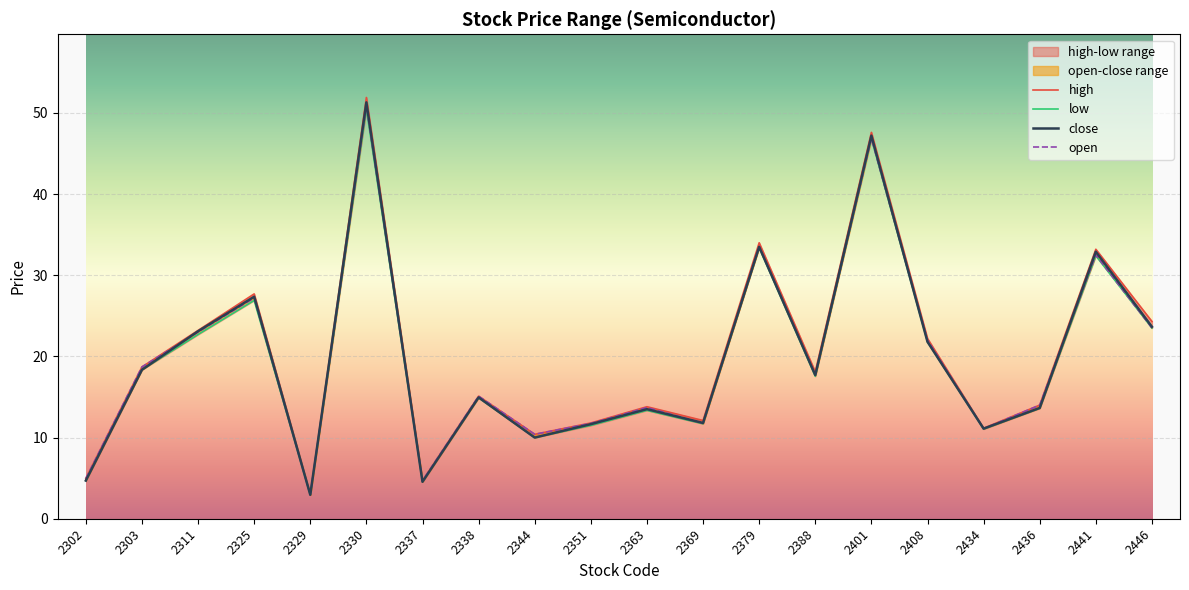

What is the sum of all open values?

396.1